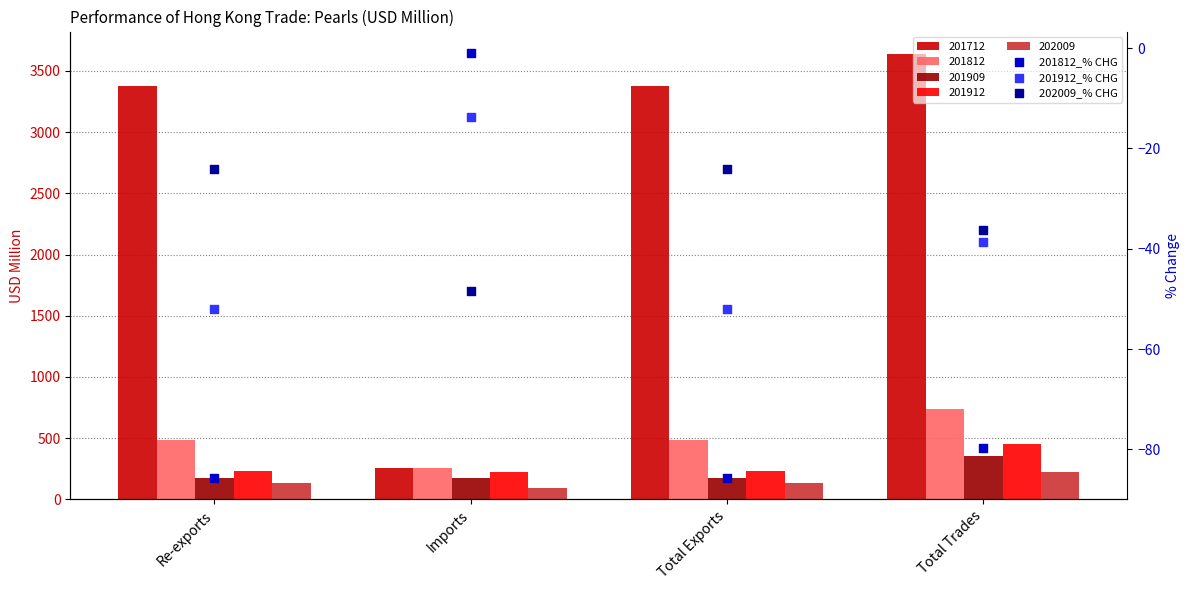

Which series has the largest total across all categories?

202009_% CHG